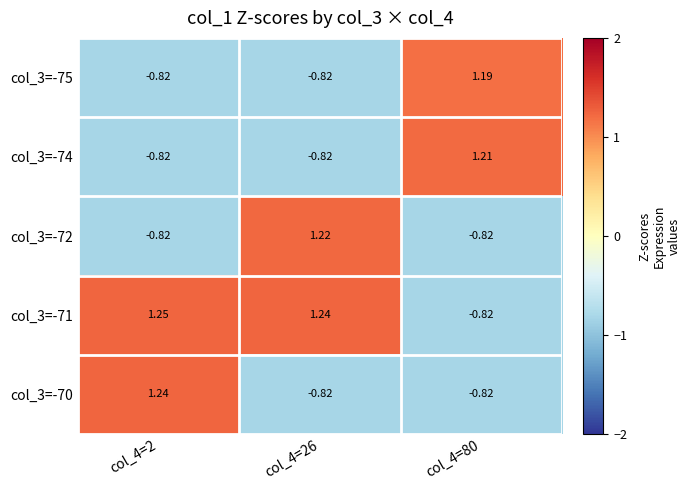

Which category has the highest value across all series?

col_4=2